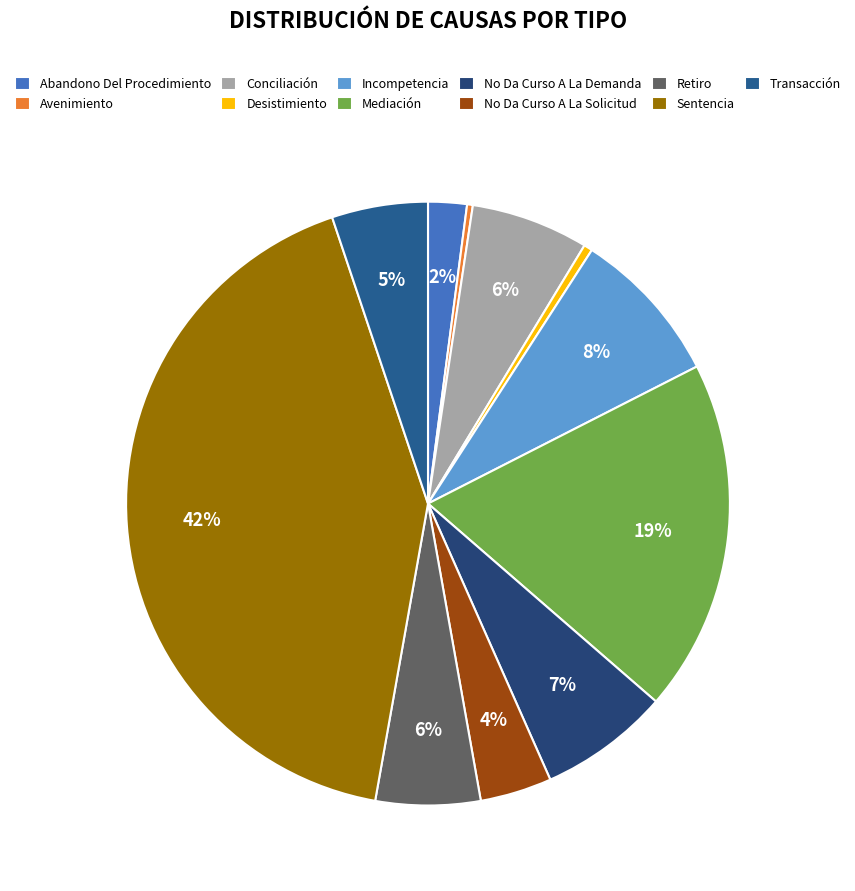

To the nearest percent, what is the difference between the No Da Curso A La Demanda and No Da Curso A La Solicitud slice percentages?

3%